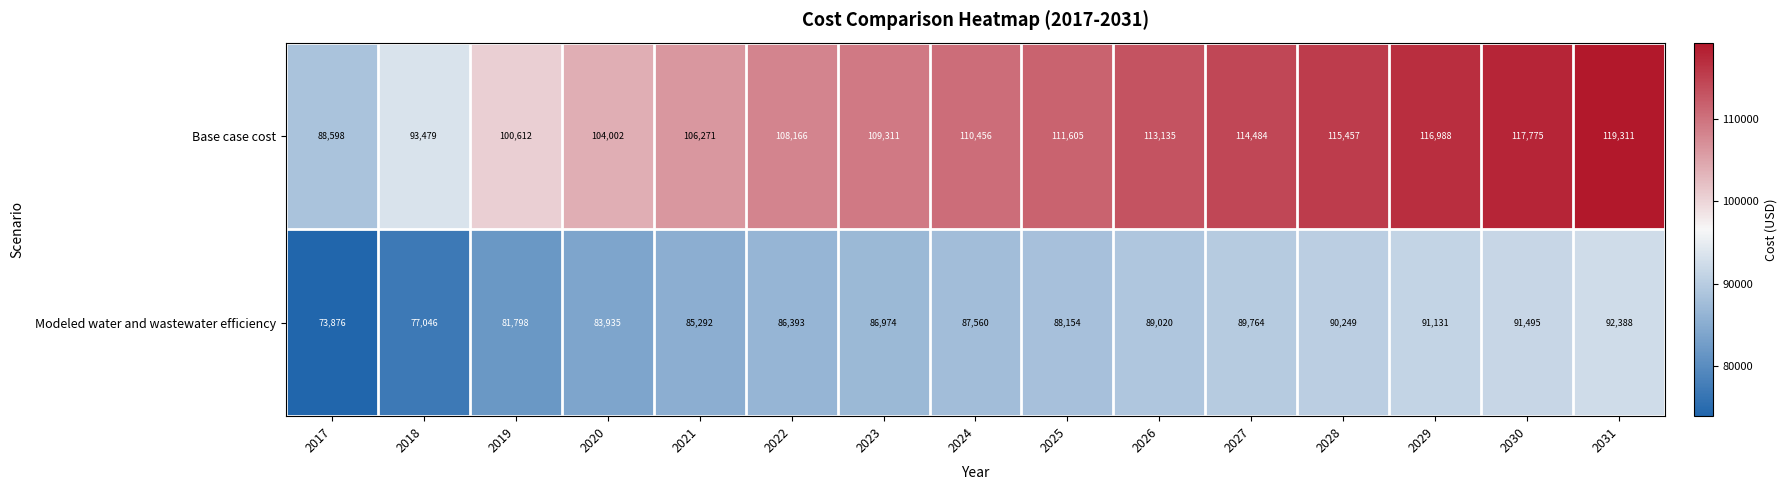

Reading right to left, list all the values displayed in this chart.

Base case cost: 119311	117775	116988	115457	114484	113135	111605	110456	109311	108166	106271	104002	100612	93479	88598
Modeled water and wastewater efficiency: 92388	91495	91131	90249	89764	89020	88154	87560	86974	86393	85292	83935	81798	77046	73876